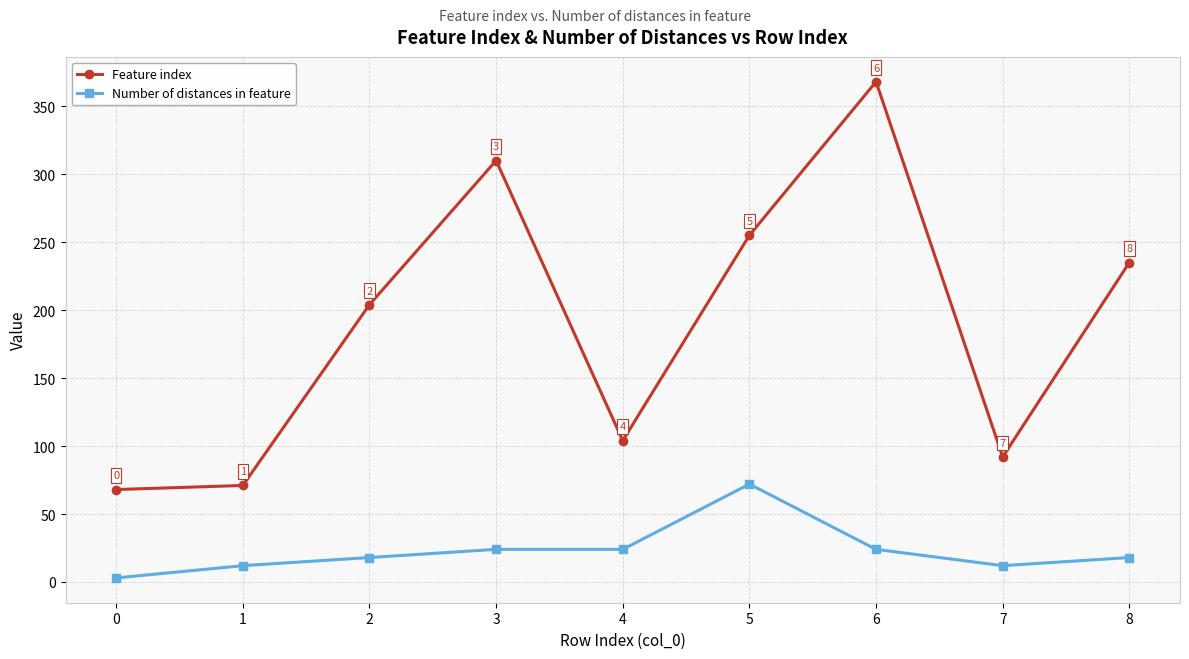

List the labels in order of Feature index value, largest first.

6, 3, 5, 8, 2, 4, 7, 1, 0